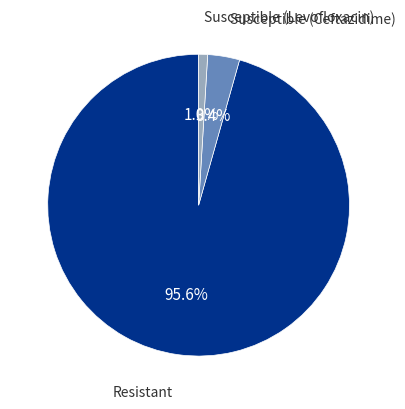

Is there any slice that represents more than half of the pie?

Yes